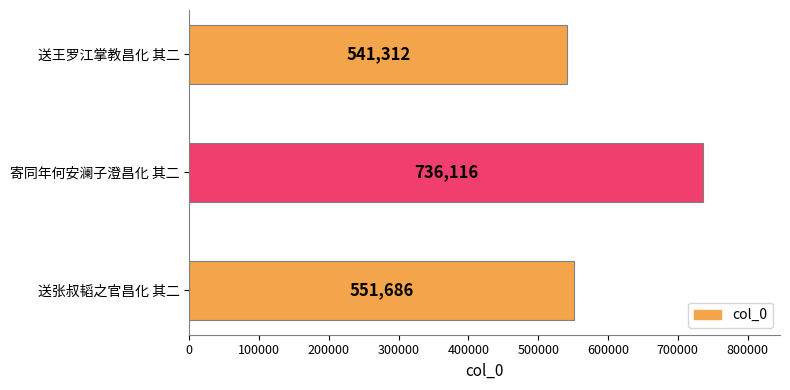

Reading bottom to top, list all the values displayed in this chart.

送张叔韬之官昌化 其二=551686	寄同年何安澜子澄昌化 其二=736116	送王罗江掌教昌化 其二=541312